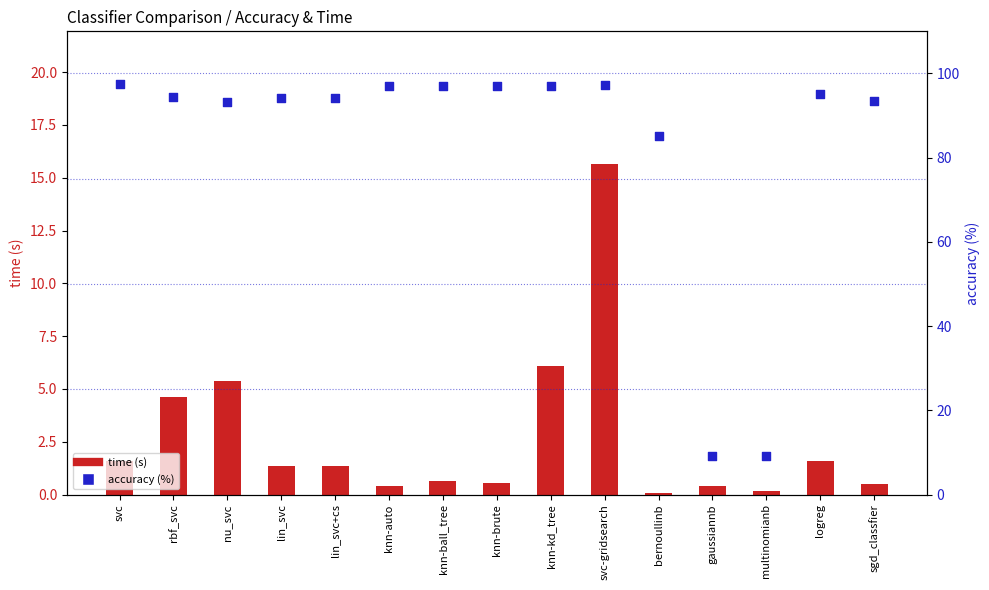

What is the total value across all series at nu_svc?

98.6